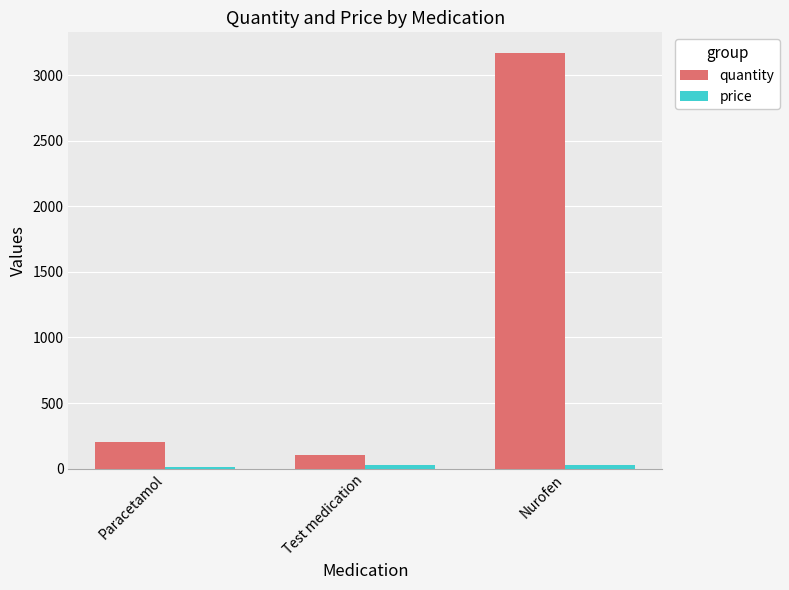

What is the spread (max minus min) of values at Paracetamol?

185